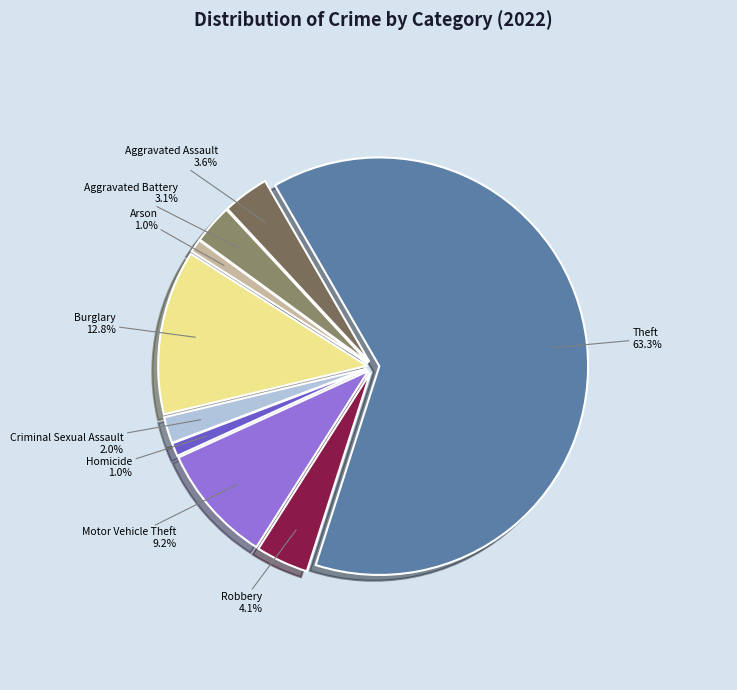

Is it true that Theft is 63% of the pie?

True